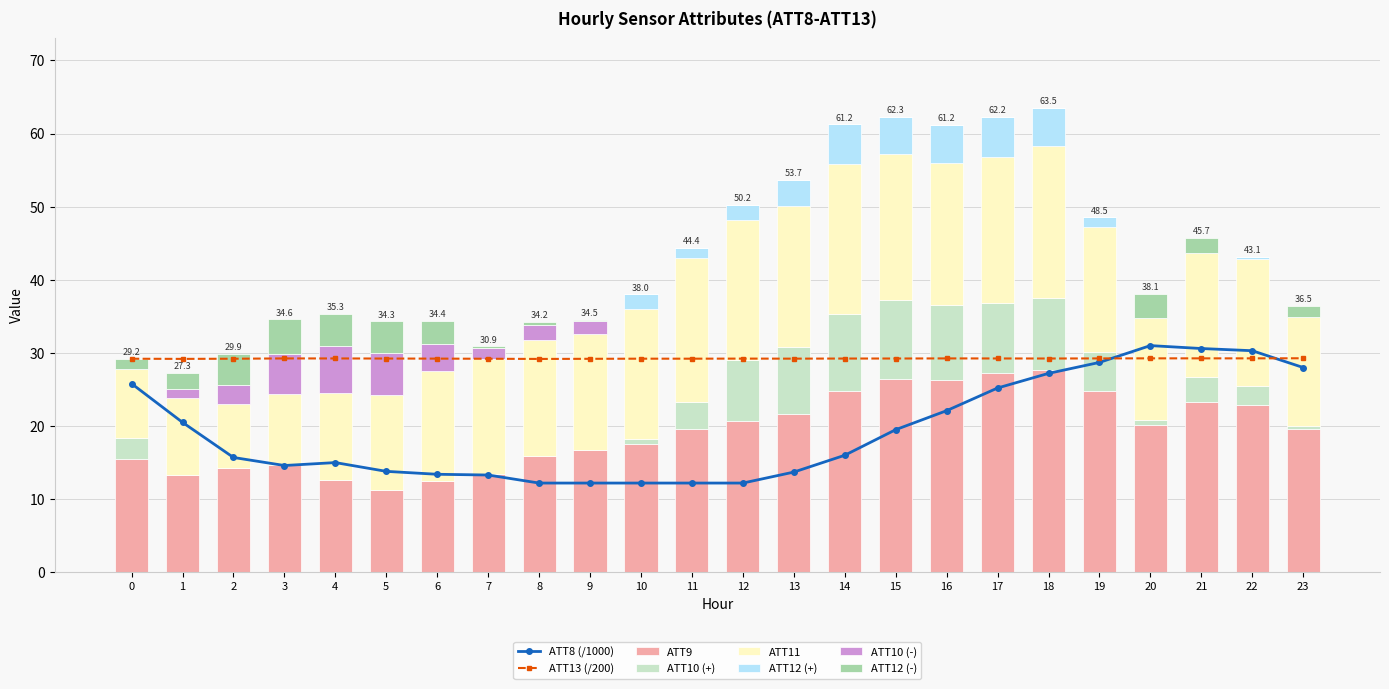

Is the value of ATT9 at 1 greater than the value of ATT13 at 23?

No